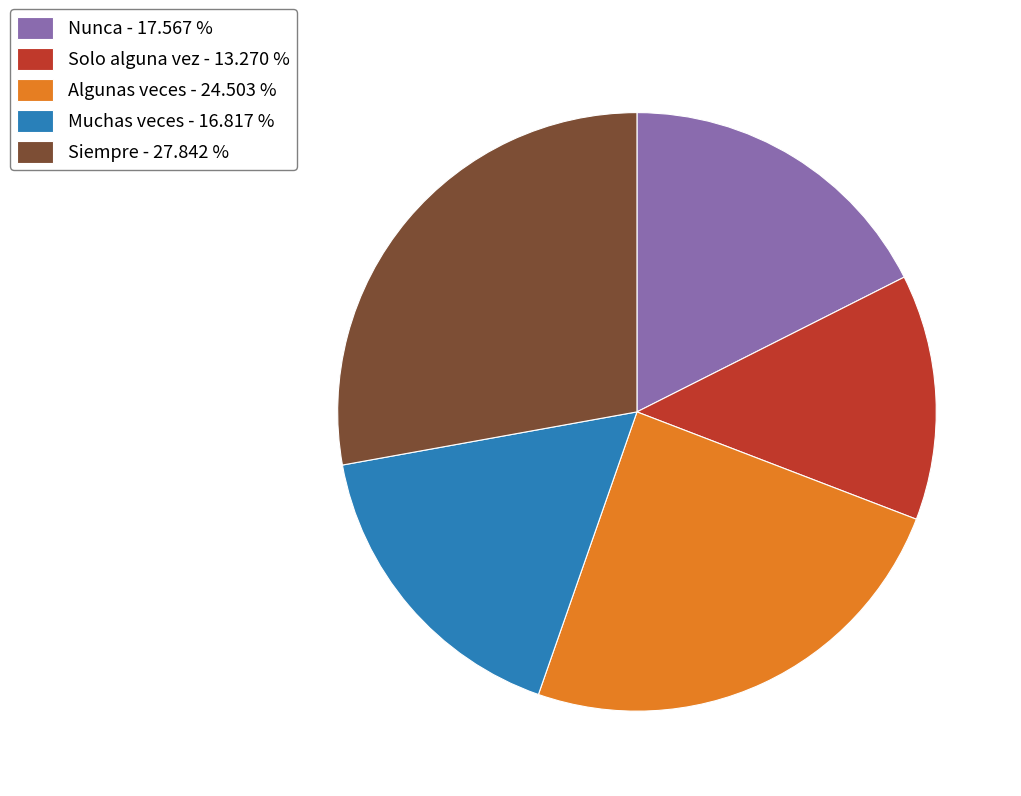

Which slice is the largest?

Siempre